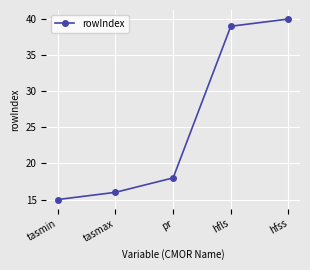

Reading left to right, transcribe all the data shown in this chart.

15	16	18	39	40